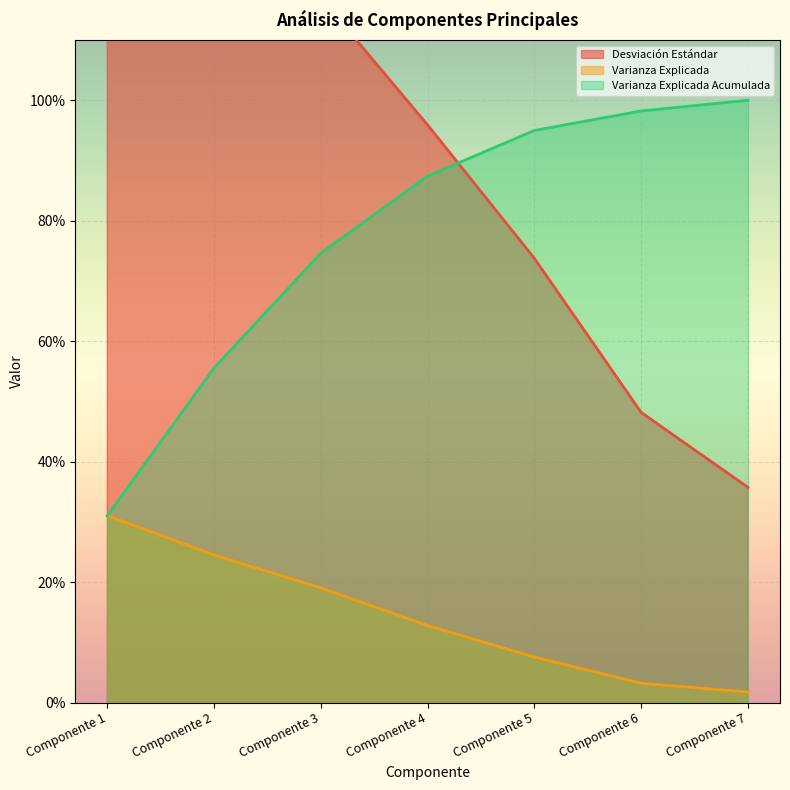

Is it true that Varianza Explicada equals 0.1 at Componente 4?

False